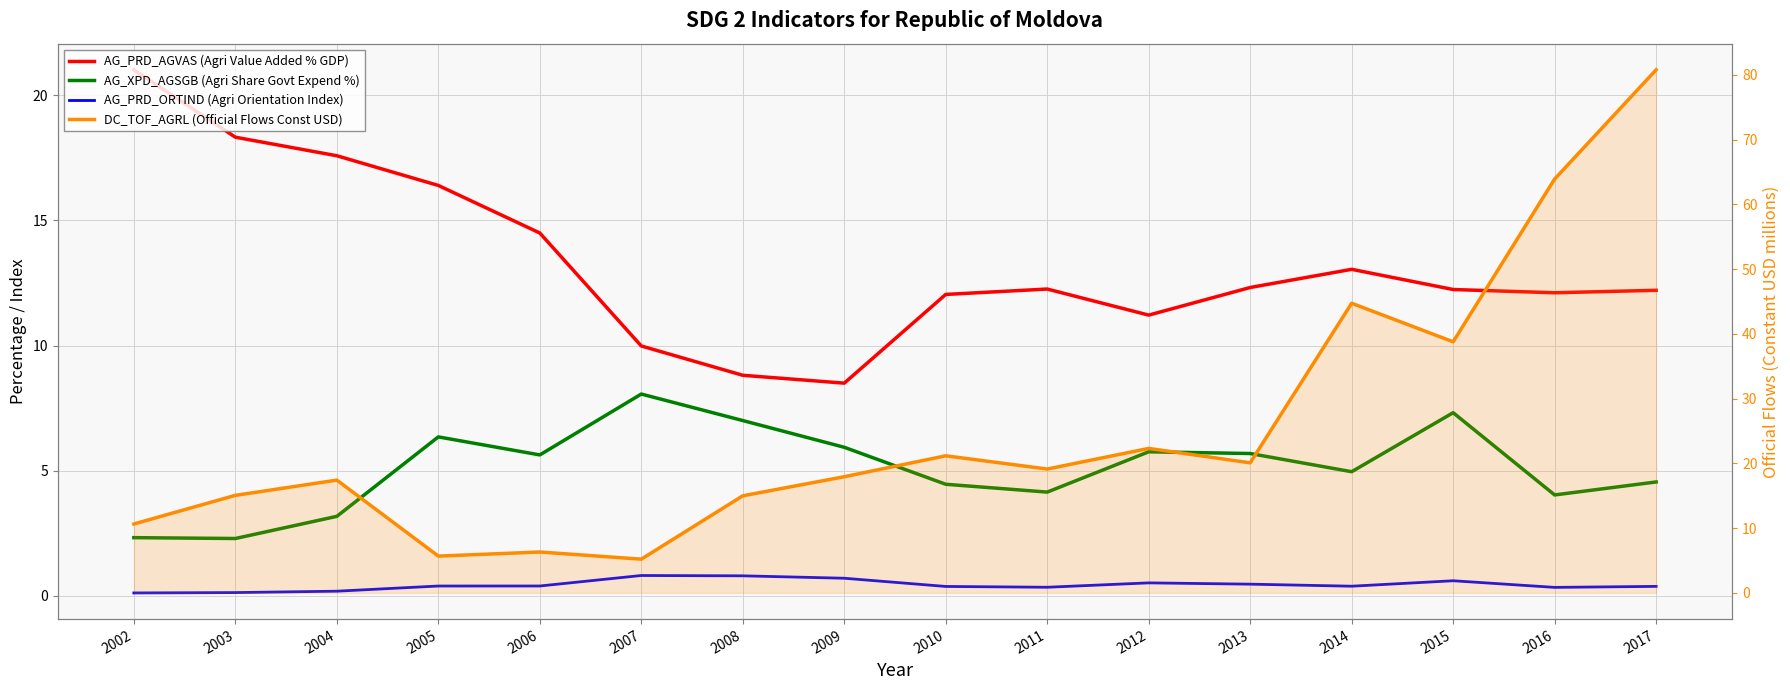

What is the total value across all series at 2003?

35.8